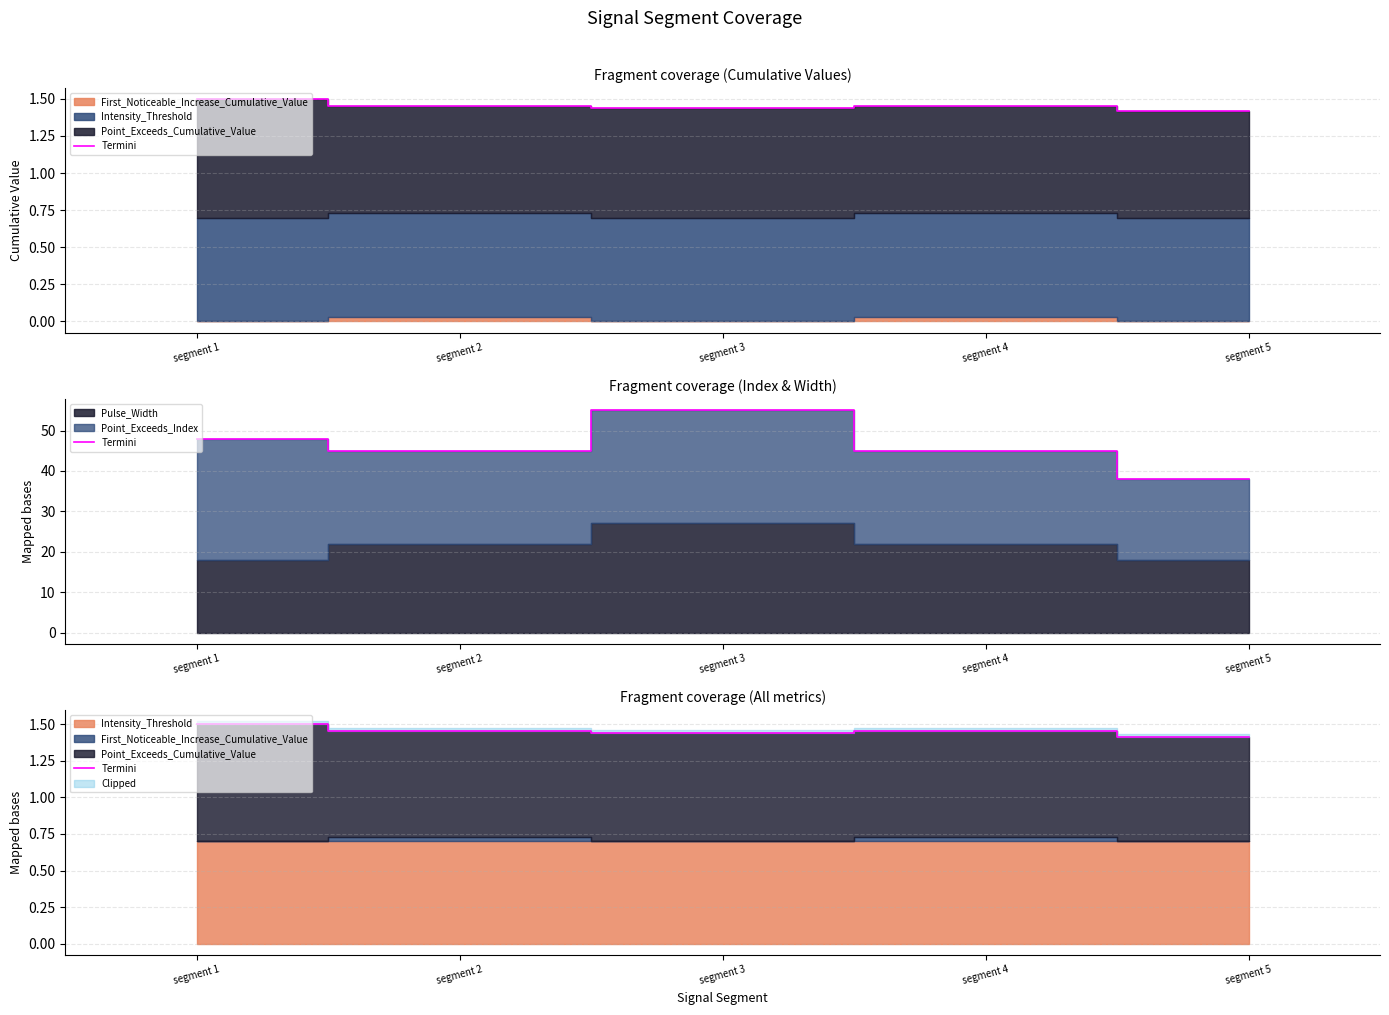

Rank the categories by value from highest to lowest.

segment 1, segment 2, segment 4, segment 3, segment 5